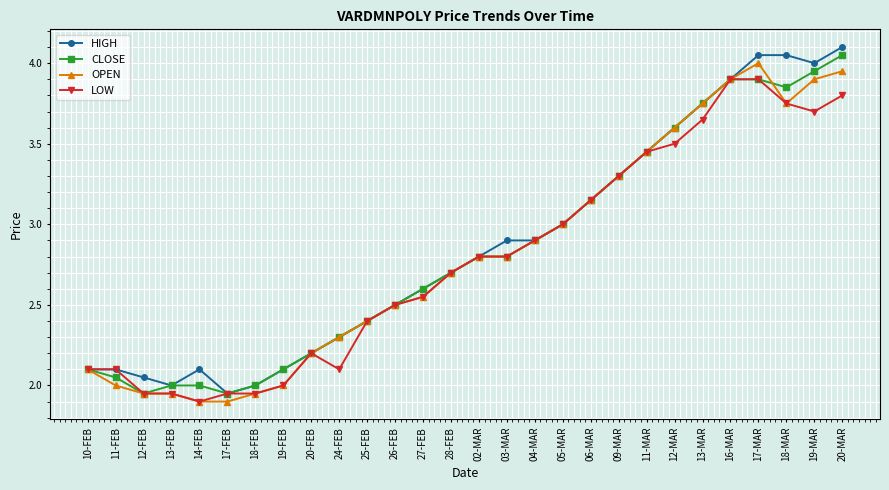

At which label does HIGH first exceed 2?

10-FEB